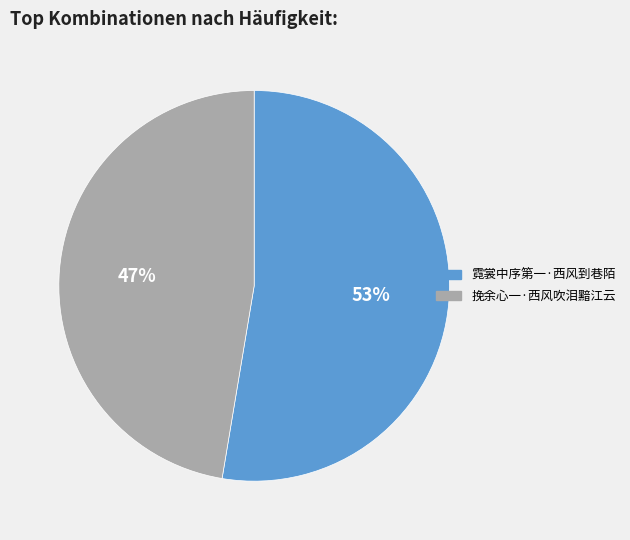

Count the number of slices in the pie.

2